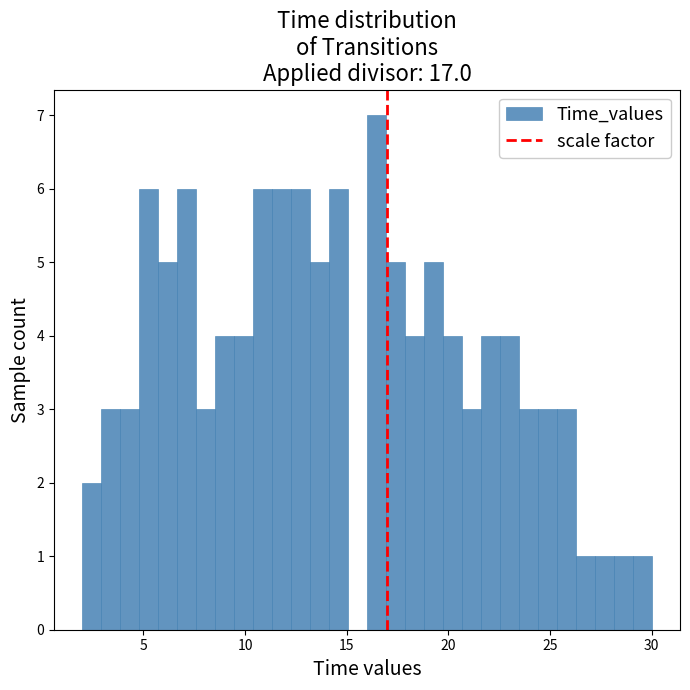

Read against the x-axis, roughly where is the centre of the tallest bar?

16.5